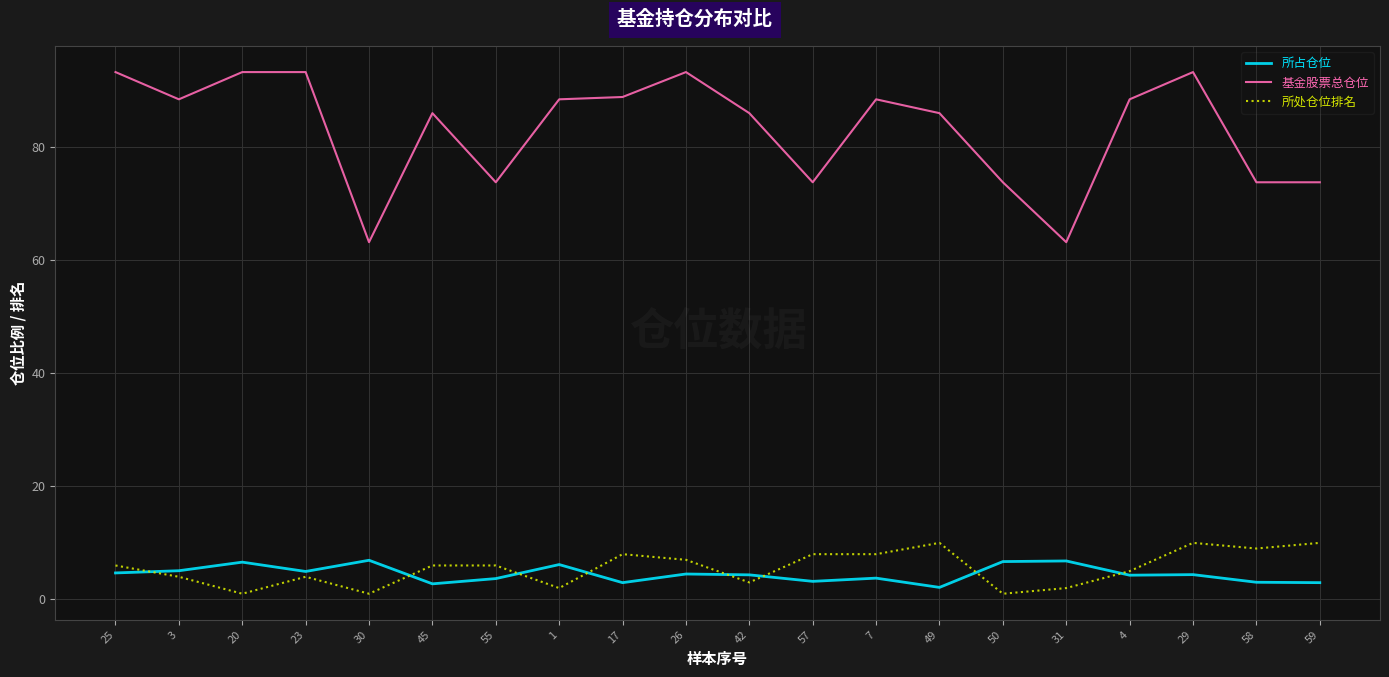

True or false: 基金股票总仓位 and 所占仓位 cross at least once.

False